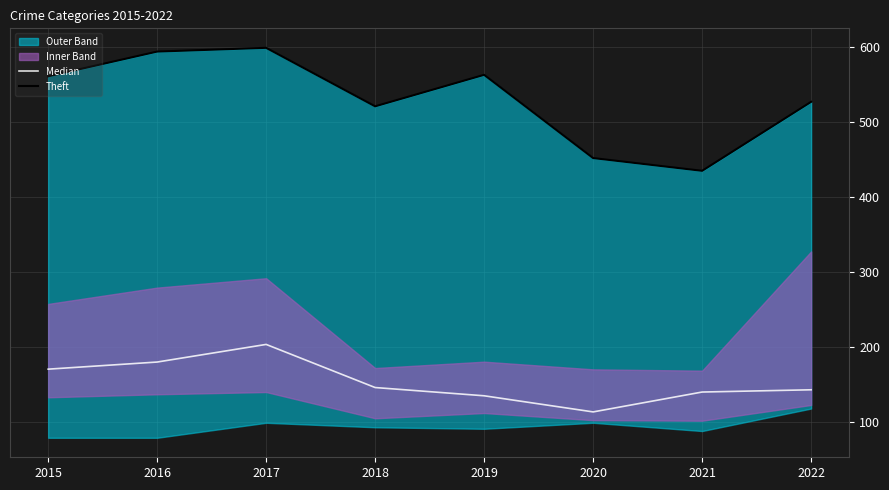

At which label does Median first exceed 146?

2015